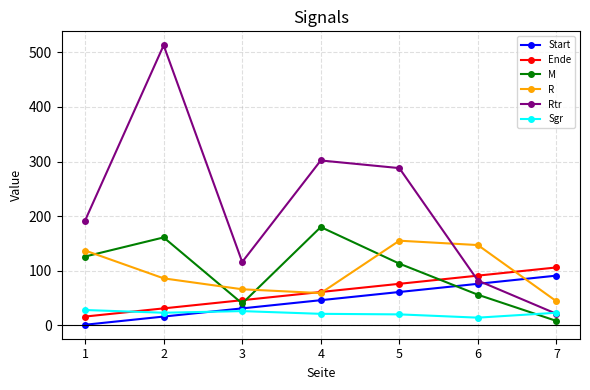

Where is Ende nearest to the value 61?

4